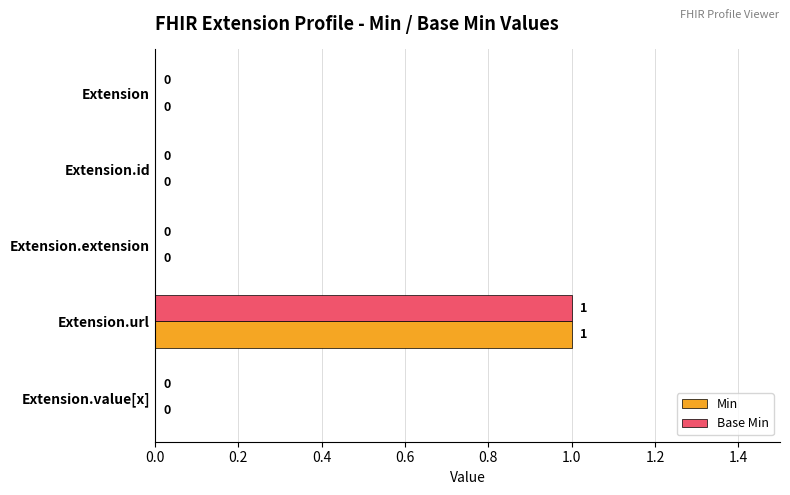

At which category is the sum across all series the highest?

Extension.url